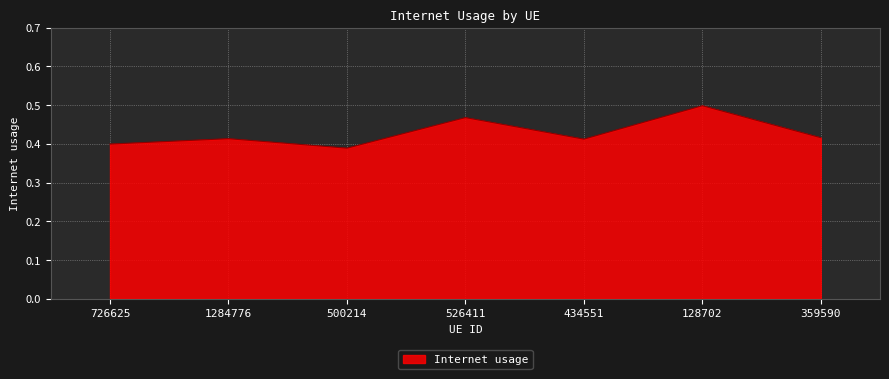

The value at 1284776 is 0.4. True or false?

True